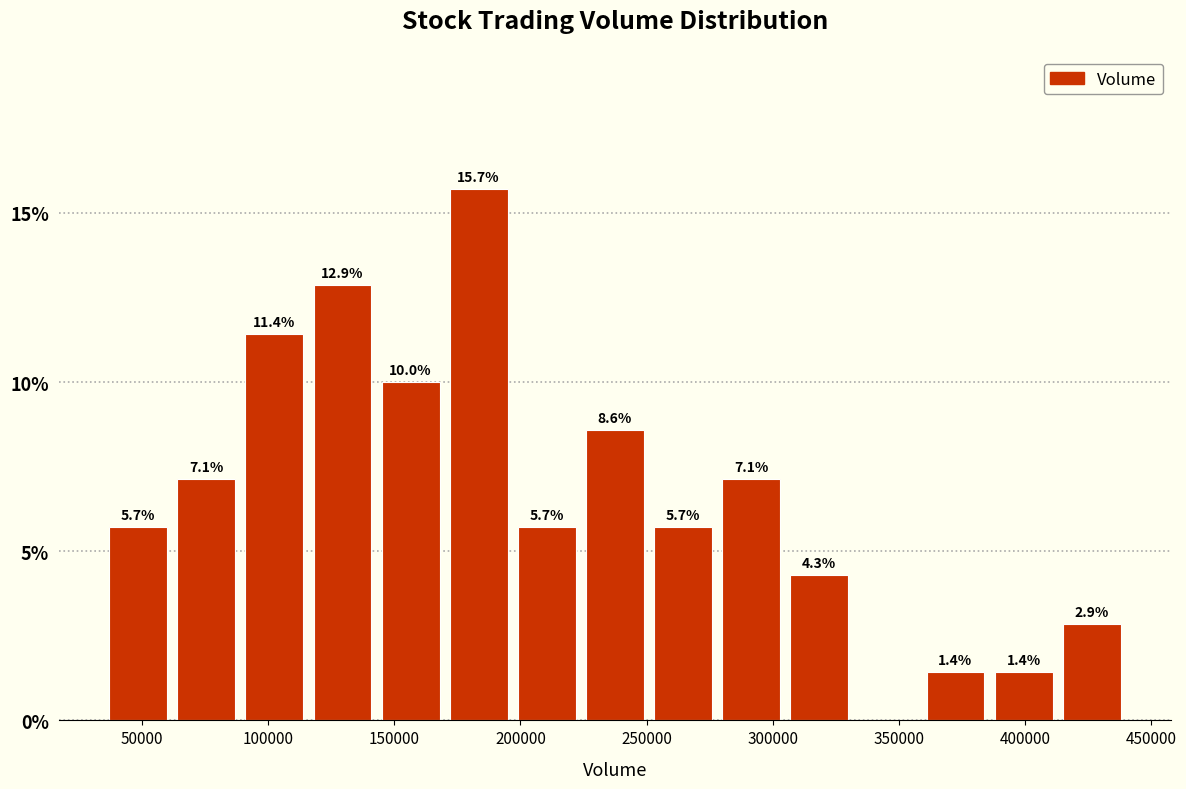

Over which range of the x-axis is the bar tallest?

170000 to 195000